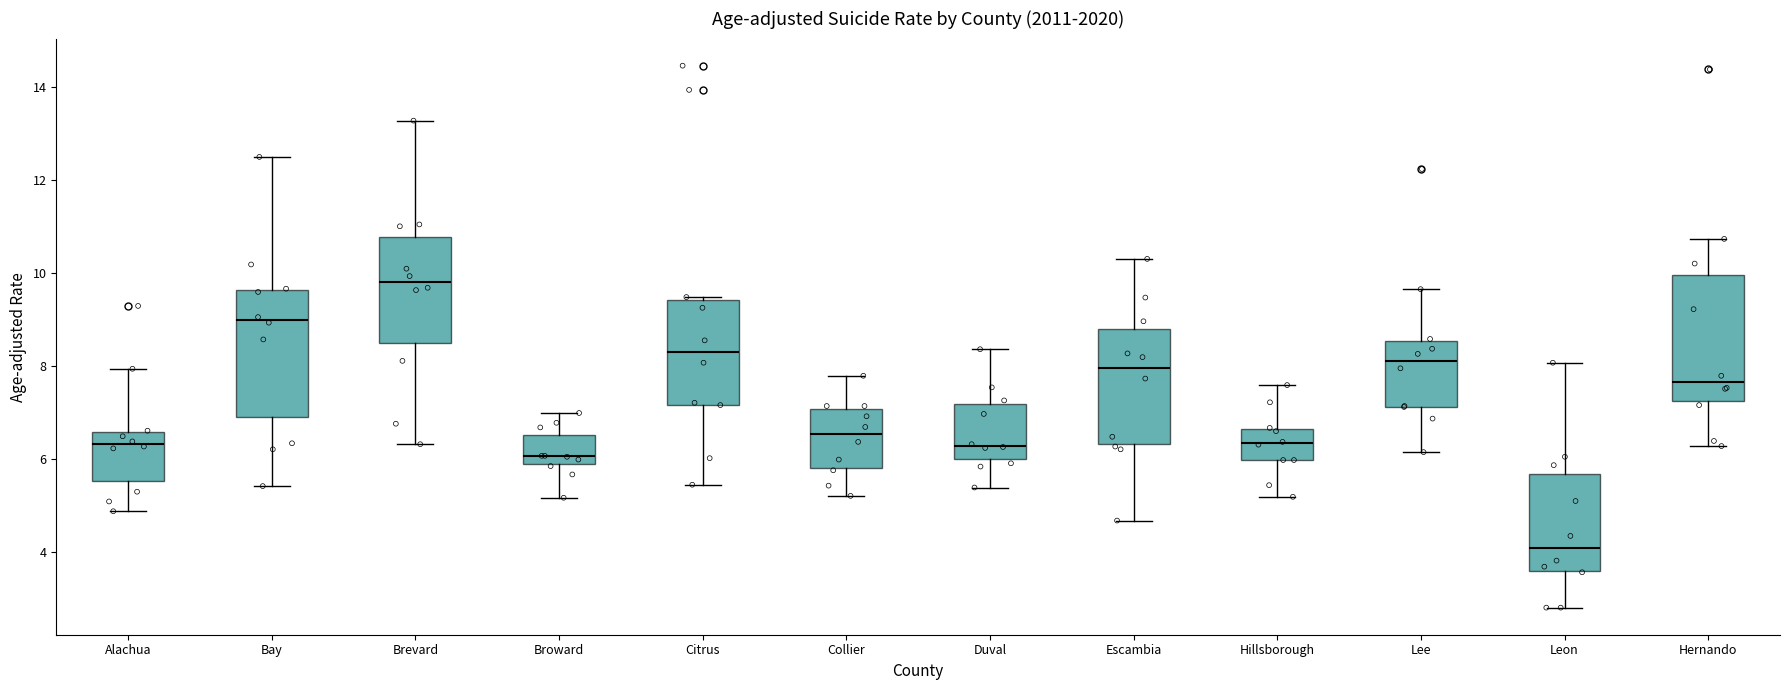

Reading left to right, transcribe this box plot: for each box, give where its median line is, the range the box spans, and where its two whiskers end, as read against the y-axis. The values are not printed on the chart, so give them approximately, as read against the axis.

Alachua: median 6.4, box 5.6 to 6.6, whiskers 4.8 to 8.0
Bay: median 9.0, box 6.8 to 9.6, whiskers 5.4 to 12.4
Brevard: median 9.8, box 8.4 to 10.8, whiskers 6.4 to 13.2
Broward: median 6.0, box 5.8 to 6.6, whiskers 5.2 to 7.0
Citrus: median 8.4, box 7.2 to 9.4, whiskers 5.4 to 9.4
Collier: median 6.6, box 5.8 to 7.0, whiskers 5.2 to 7.8
Duval: median 6.2, box 6.0 to 7.2, whiskers 5.4 to 8.4
Escambia: median 8.0, box 6.4 to 8.8, whiskers 4.6 to 10.4
Hillsborough: median 6.4, box 6.0 to 6.6, whiskers 5.2 to 7.6
Lee: median 8.2, box 7.2 to 8.6, whiskers 6.2 to 9.6
Leon: median 4.0, box 3.6 to 5.6, whiskers 2.8 to 8.0
Hernando: median 7.6, box 7.2 to 10.0, whiskers 6.2 to 10.8